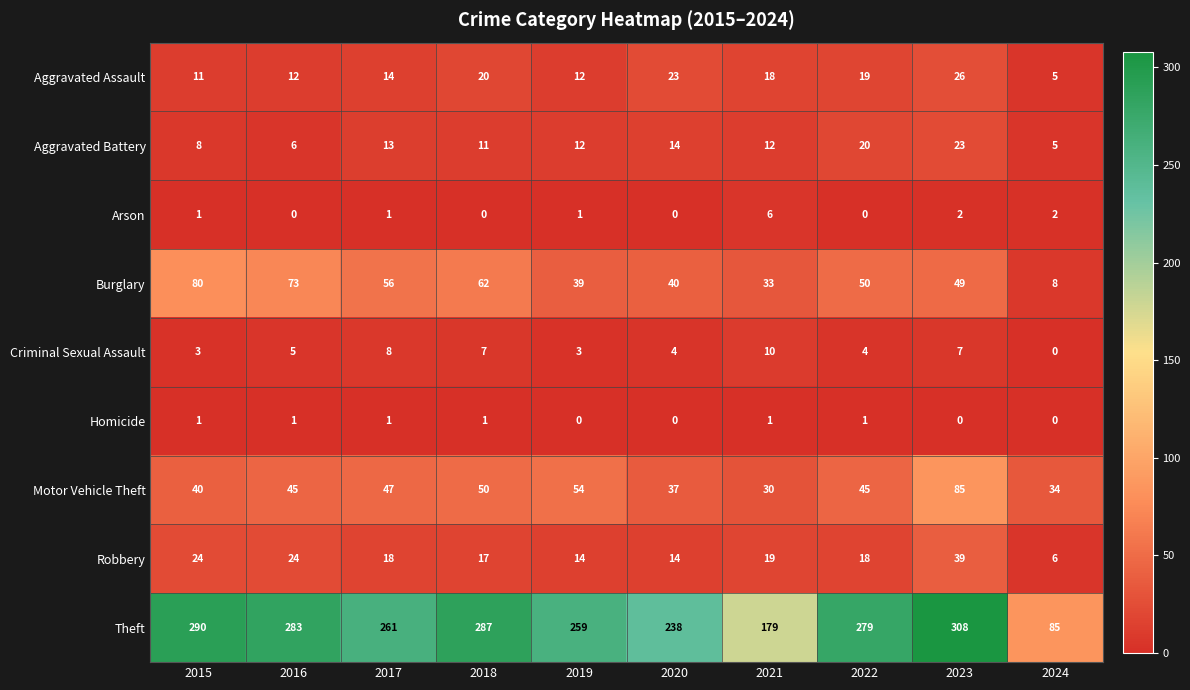

The value of Criminal Sexual Assault at 2024 is 5. True or false?

False